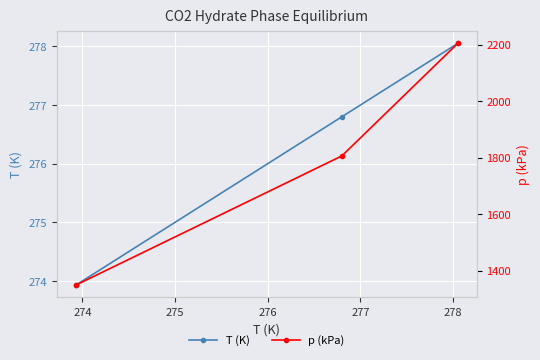

What is the difference between the maximum and minimum values in the T (K) series?

4.1